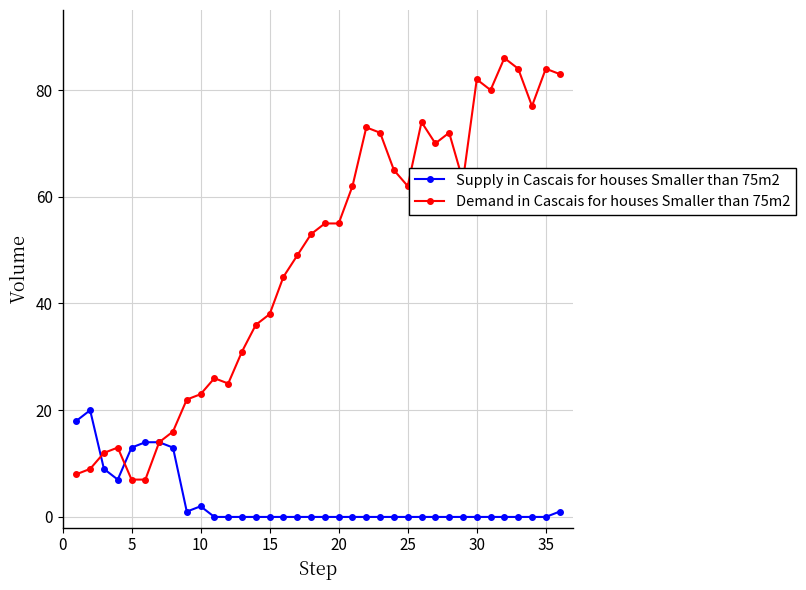

List the series in order of their peak value, highest first.

Demand in Cascais for houses Smaller than 75m2, Supply in Cascais for houses Smaller than 75m2